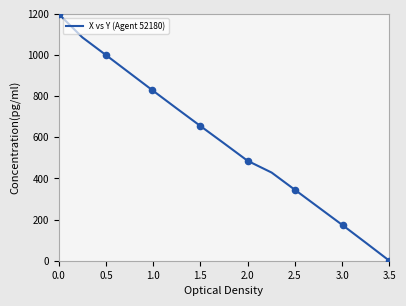

What is the greatest value displayed?

1200.0